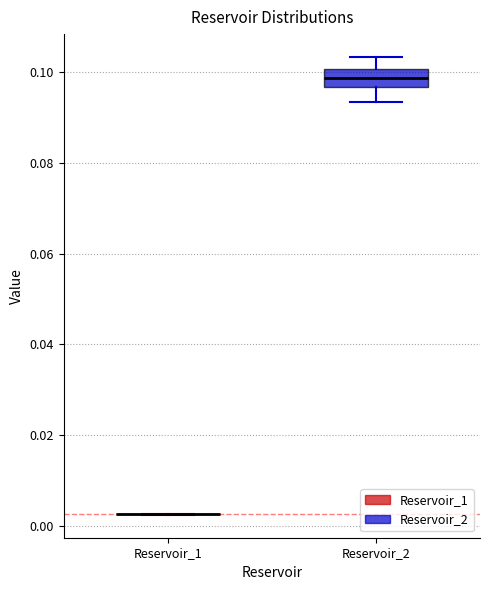

Which box is the tallest, from its lower edge to its upper edge?

Reservoir_2